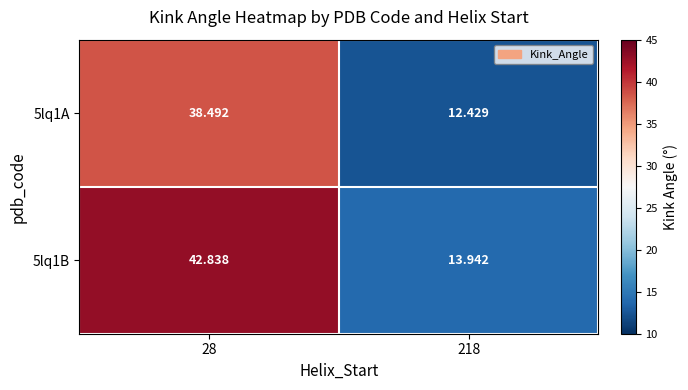

How many data points does each series have?

2